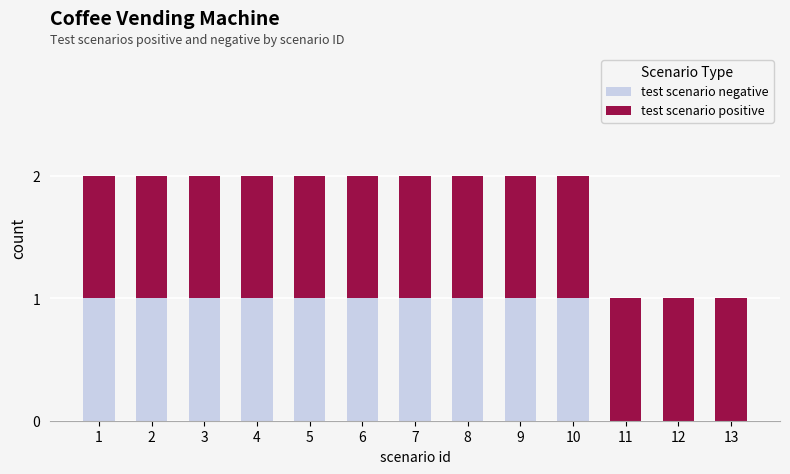

How many series are shown in this chart?

2